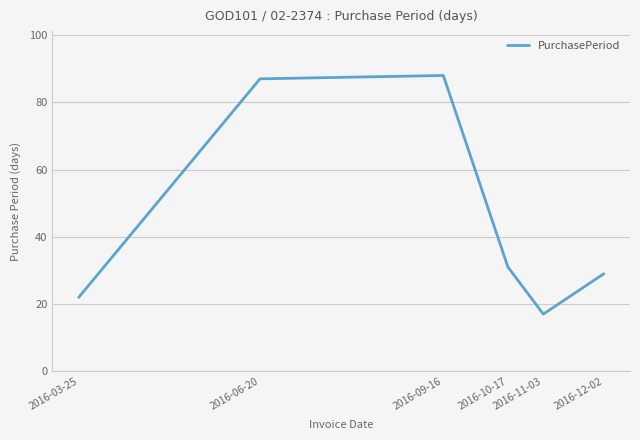

At which label is the value closest to 52?

2016-10-17